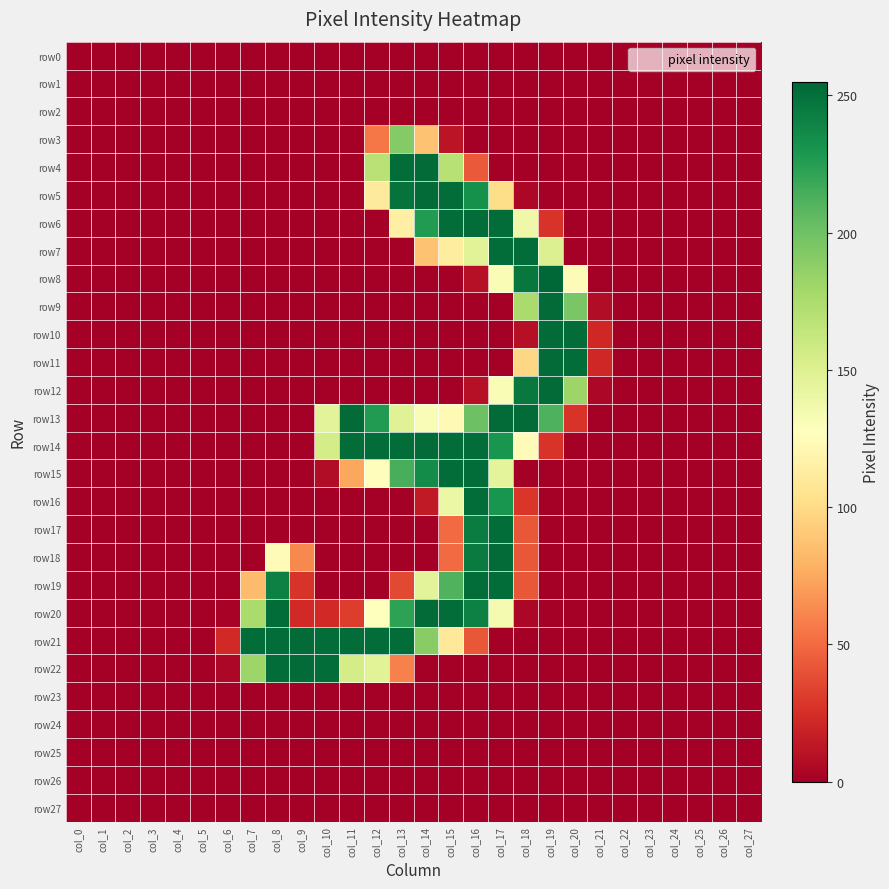

How many series are shown in this chart?

28